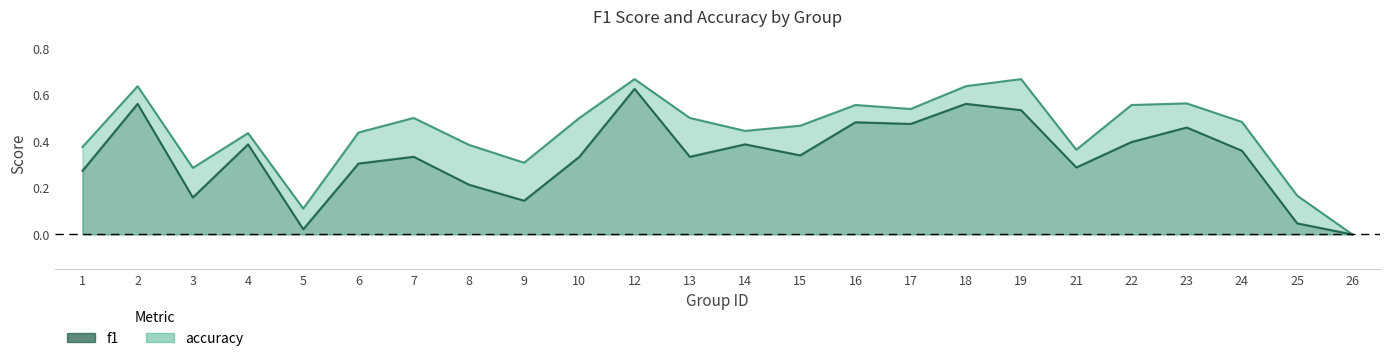

At how many categories does at least one series exceed 0?

23